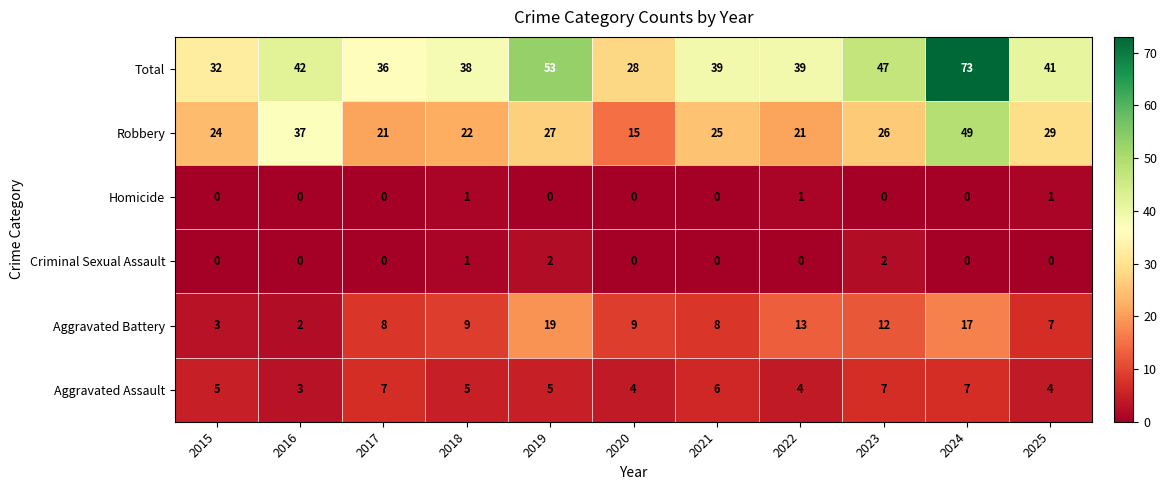

At which category is the sum across all series the highest?

2024